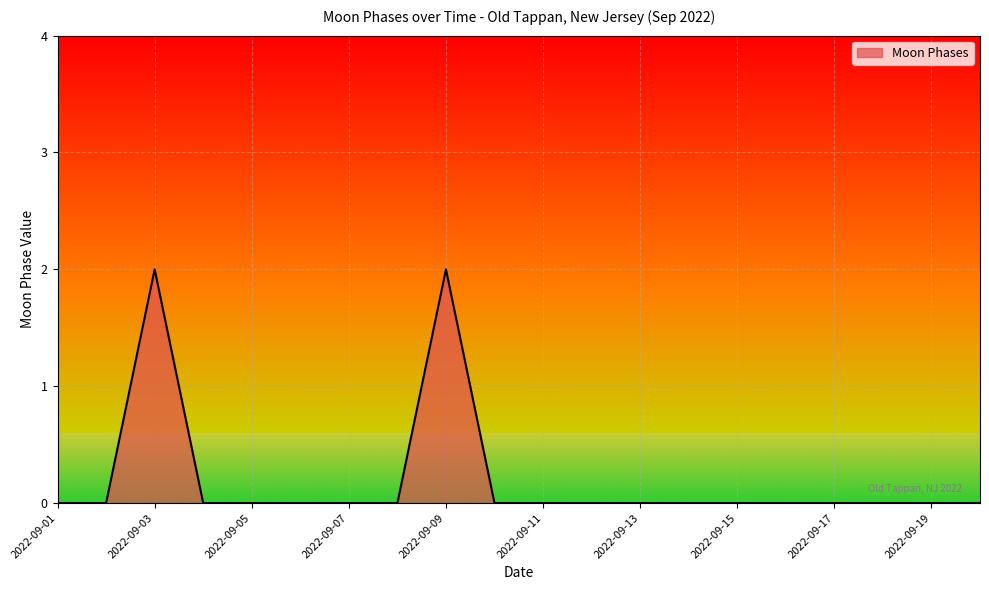

Is this an area chart (filled region under the line)?

Yes